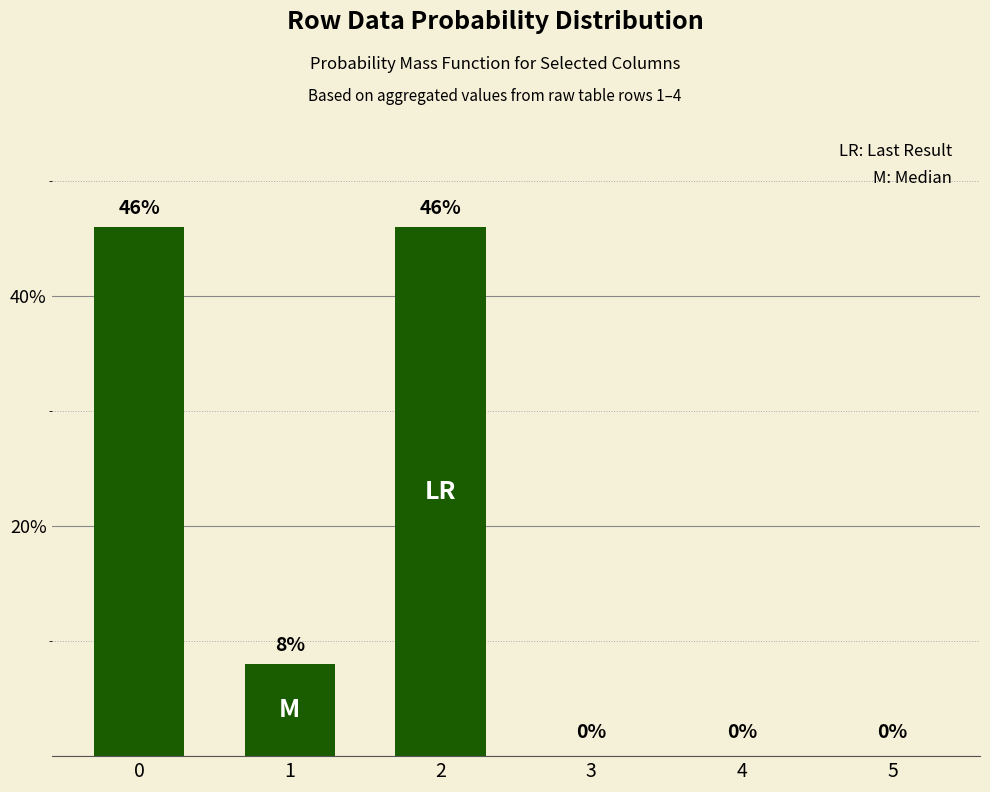

How many values are between 0 and 46?

6